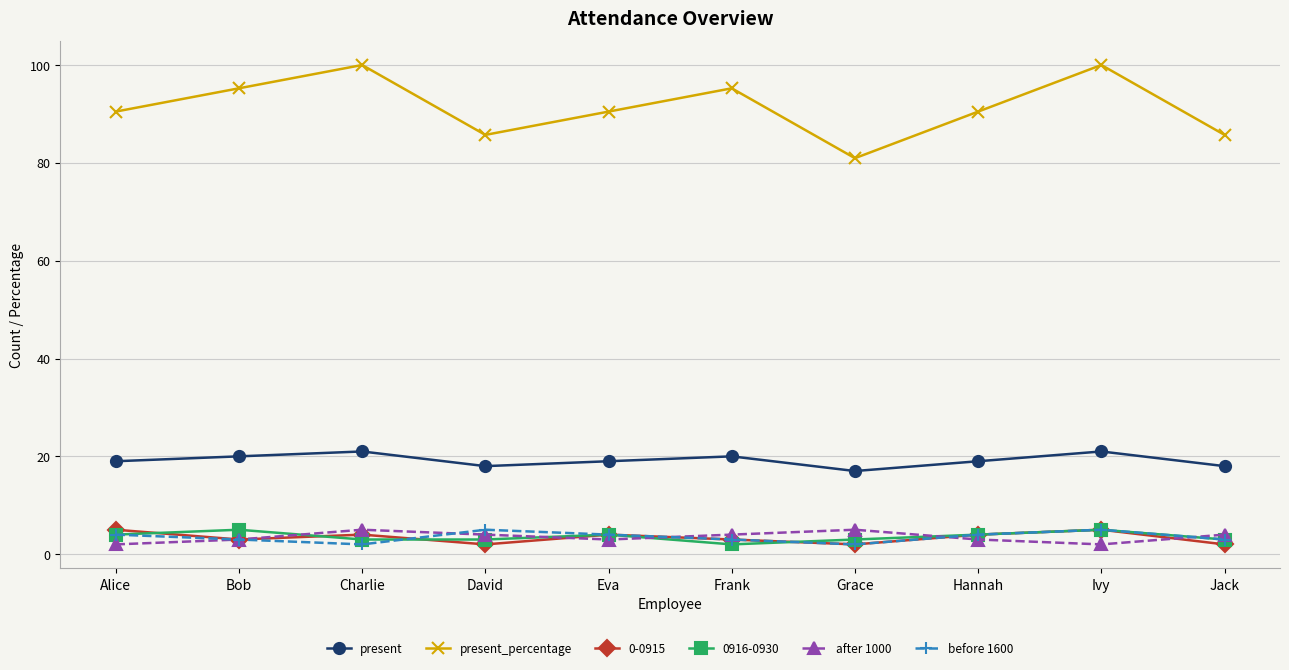

What is the lowest value of the present_percentage series?

81.0